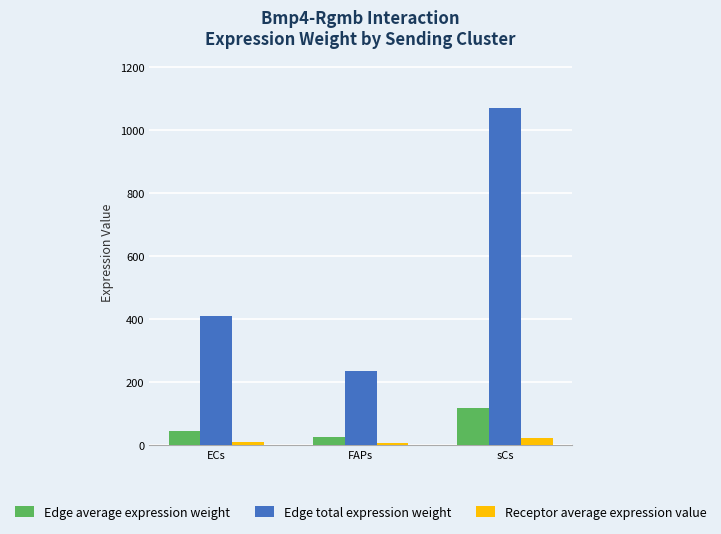

At sCs, list the series in order from largest to smallest.

Edge total expression weight, Edge average expression weight, Receptor average expression value